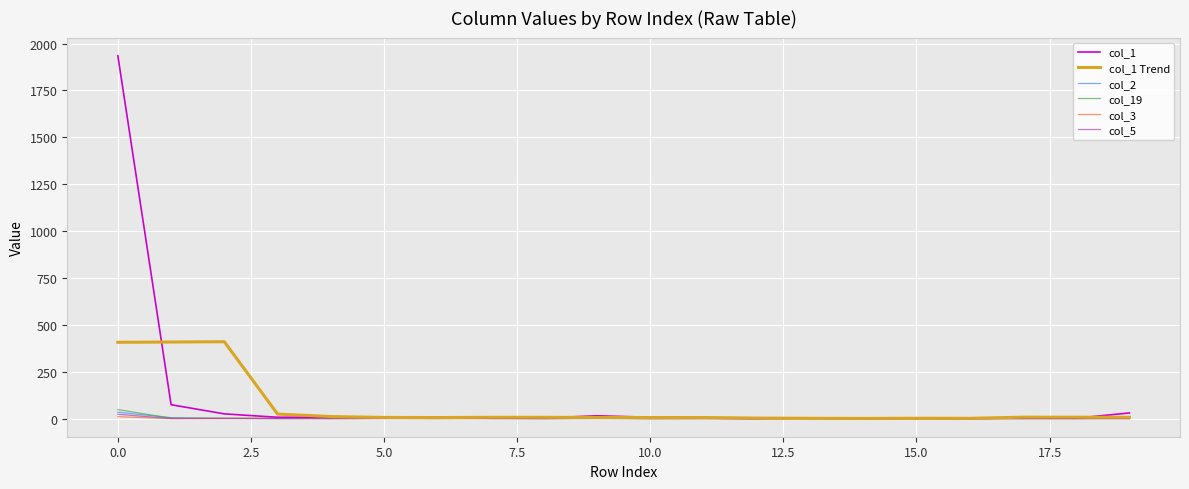

Which series has the widest spread of values?

col_1